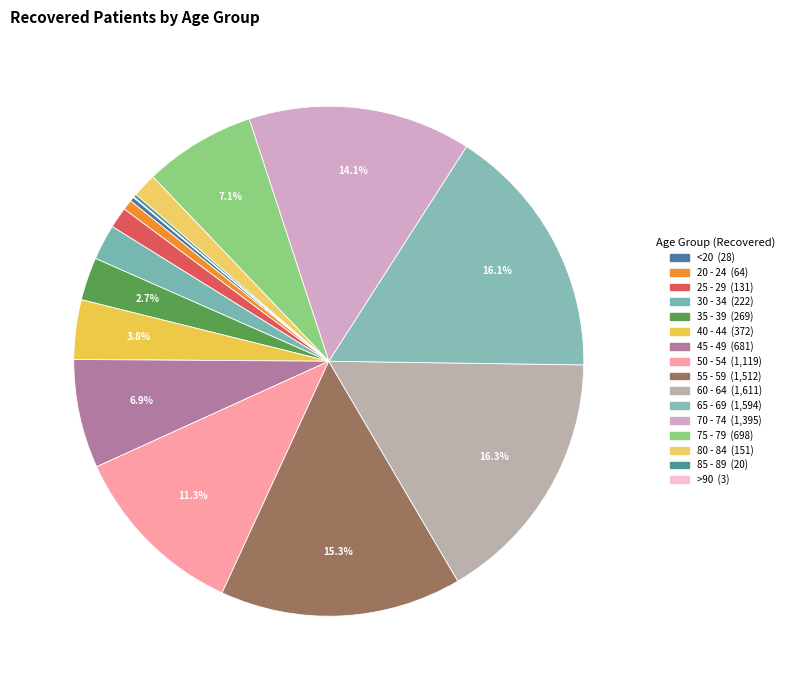

To the nearest percent, what percentage of the pie is 40 - 44?

4%